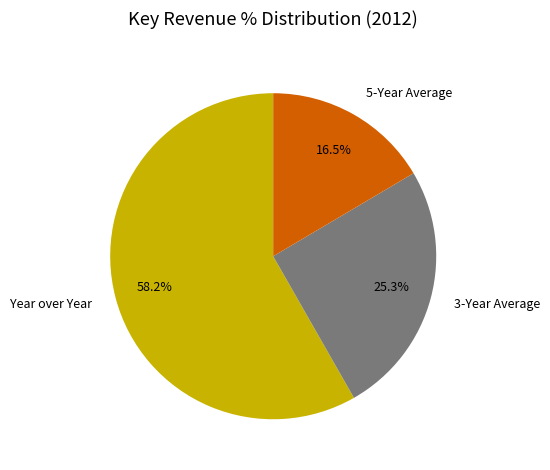

Approximately how many times larger is the value at 5-Year Average compared to 3-Year Average?

0.7